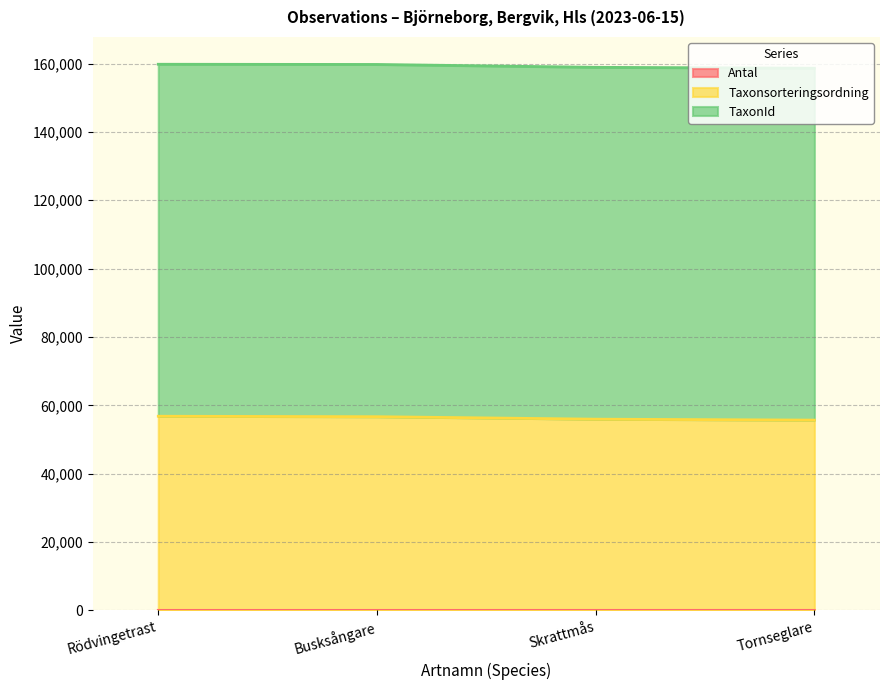

Is it true that Taxonsorteringsordning equals 55949 at Skrattmås?

True